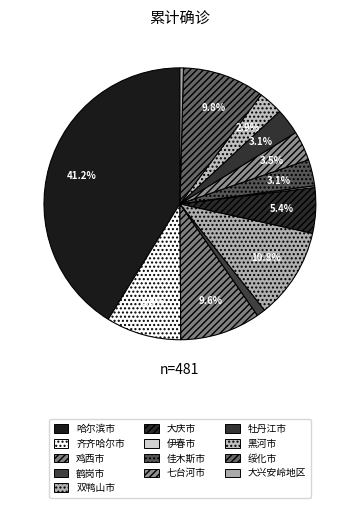

Is there a majority slice in this chart?

No